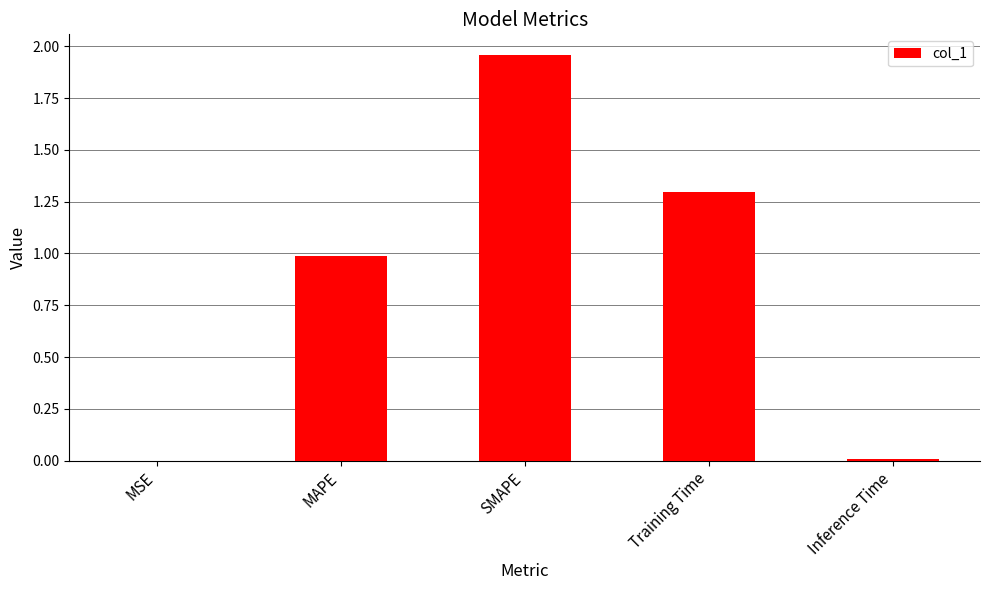

What is the sum of the values at SMAPE and MAPE?

2.9